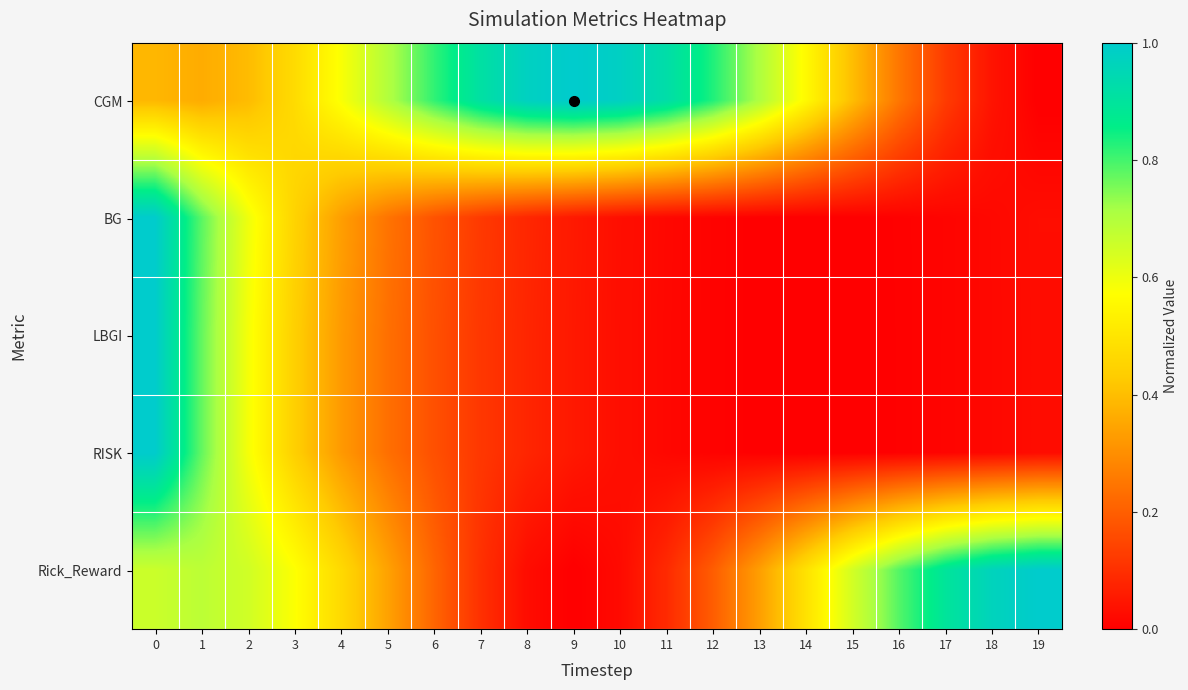

Rank the series by their maximum value, from highest to lowest.

CGM, BG, LBGI, RISK, Rick_Reward